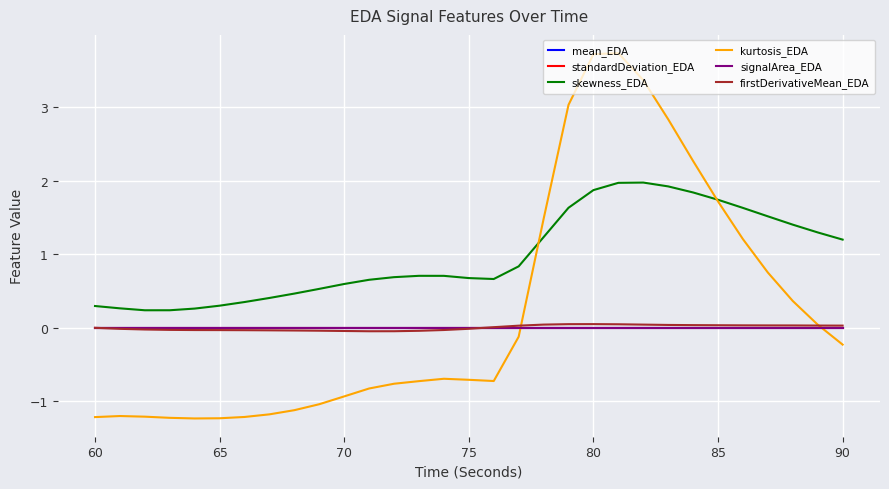

What is the maximum value shown in the chart?

3.7